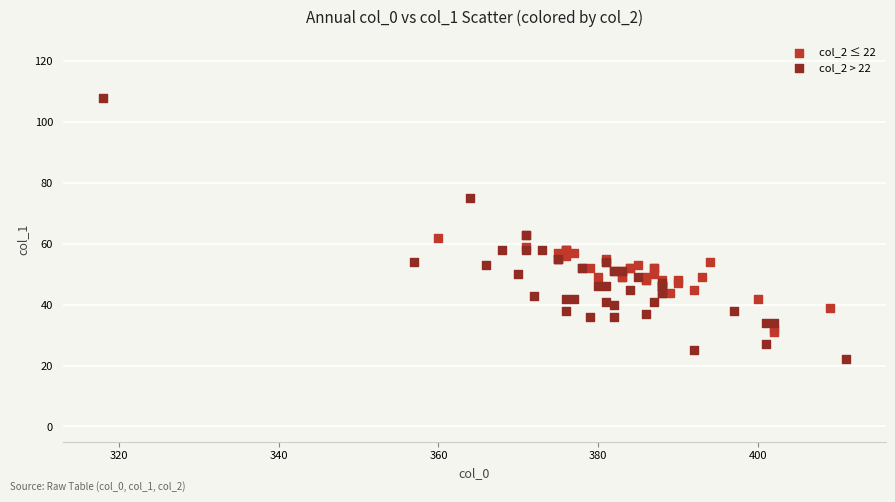

What are all the series names shown in the legend?

col_2 ≤ 22, col_2 > 22